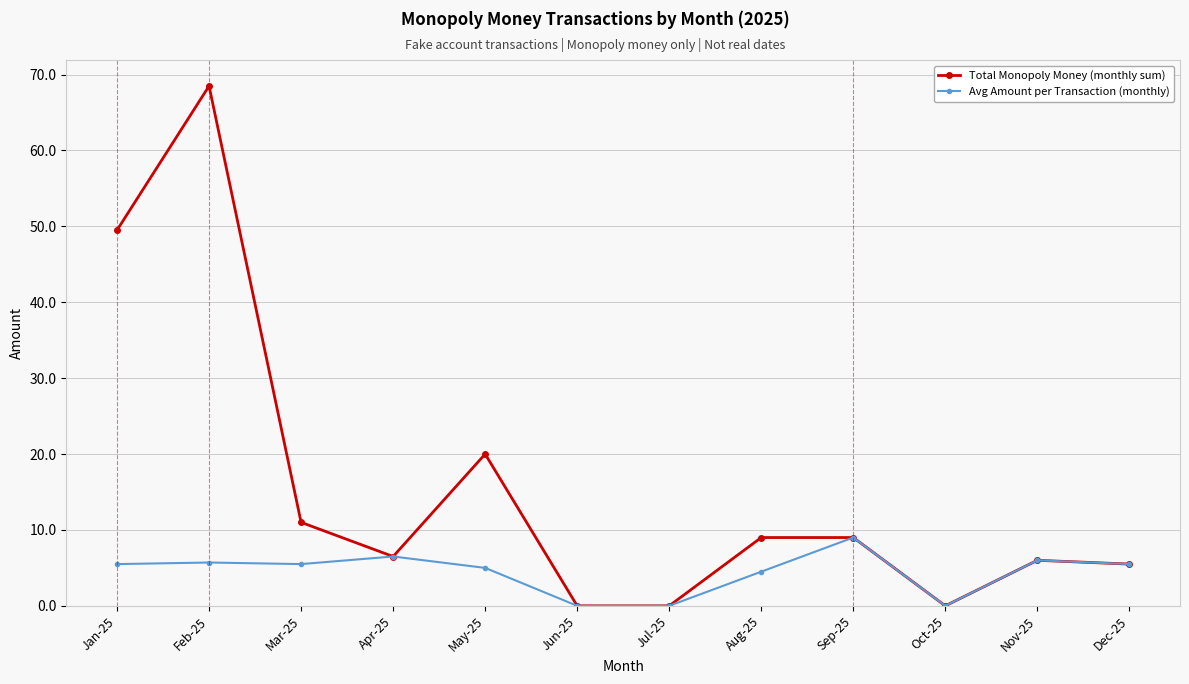

What is the maximum value for Total Monopoly Money (monthly sum)?

68.5